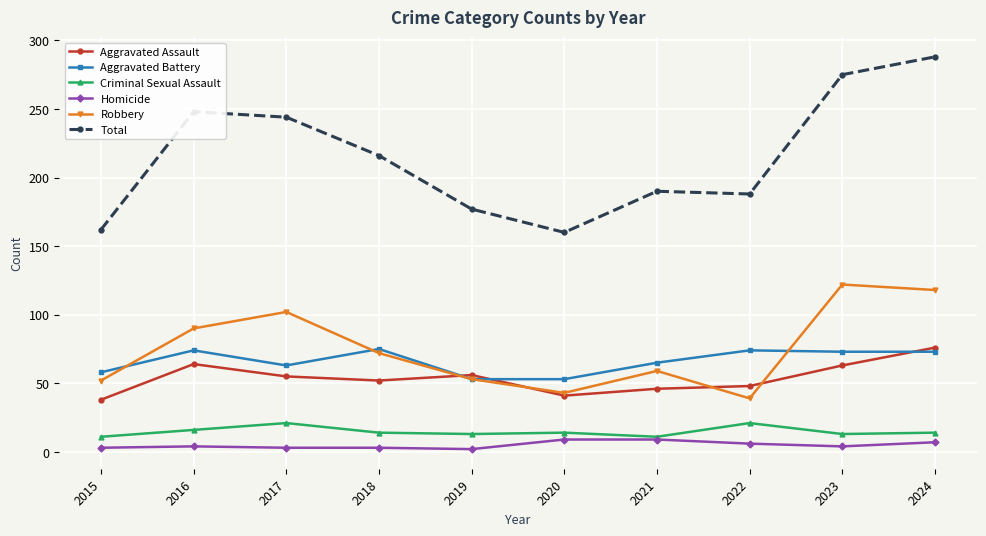

Is the value of Robbery at 2020 greater than the value of Aggravated Battery at 2015?

No